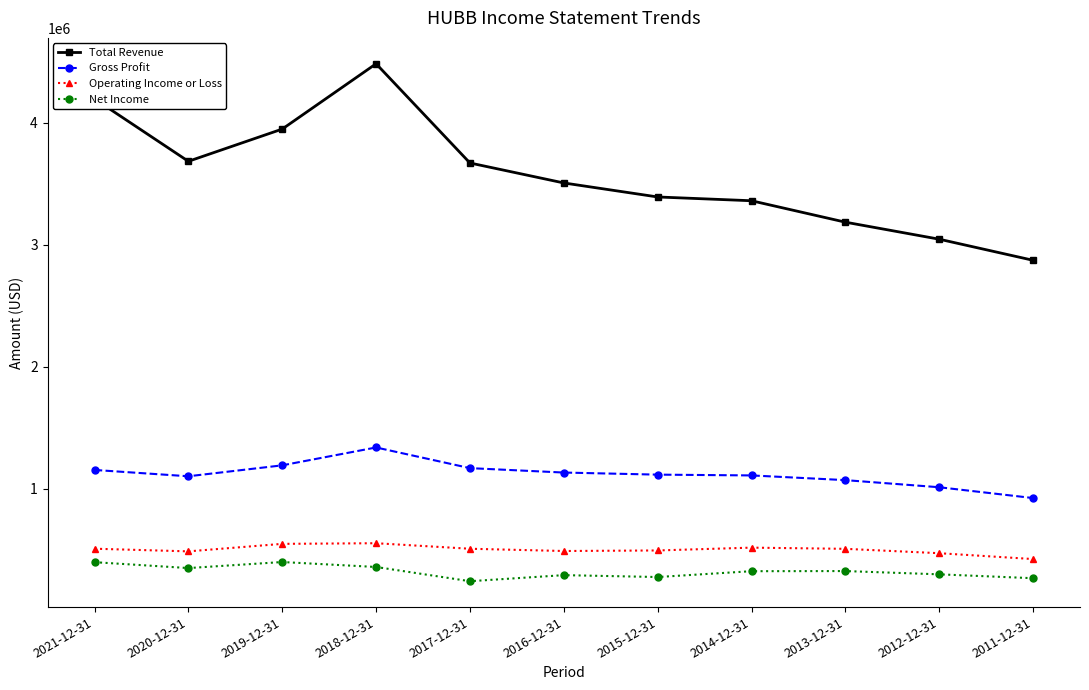

What is the difference between the Net Income values at 2019-12-31 and 2018-12-31?

40600